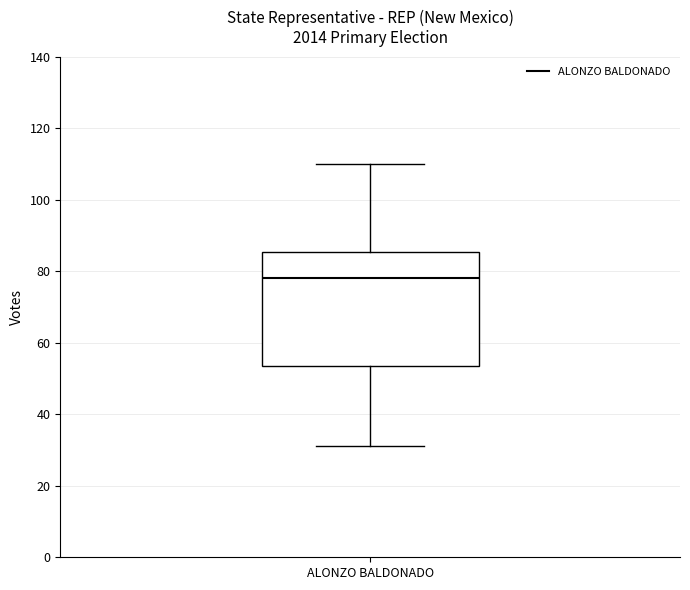

Where does the upper whisker of the box for ALONZO BALDONADO end on the y-axis? The values are not printed on the chart, so give them approximately, as read against the axis.

110